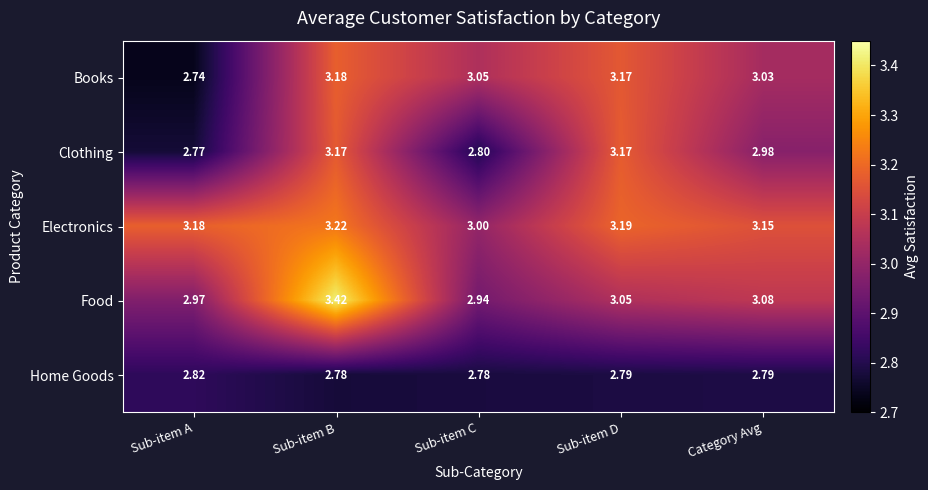

Which series changed the most between Sub-item A and Category Avg?

Books